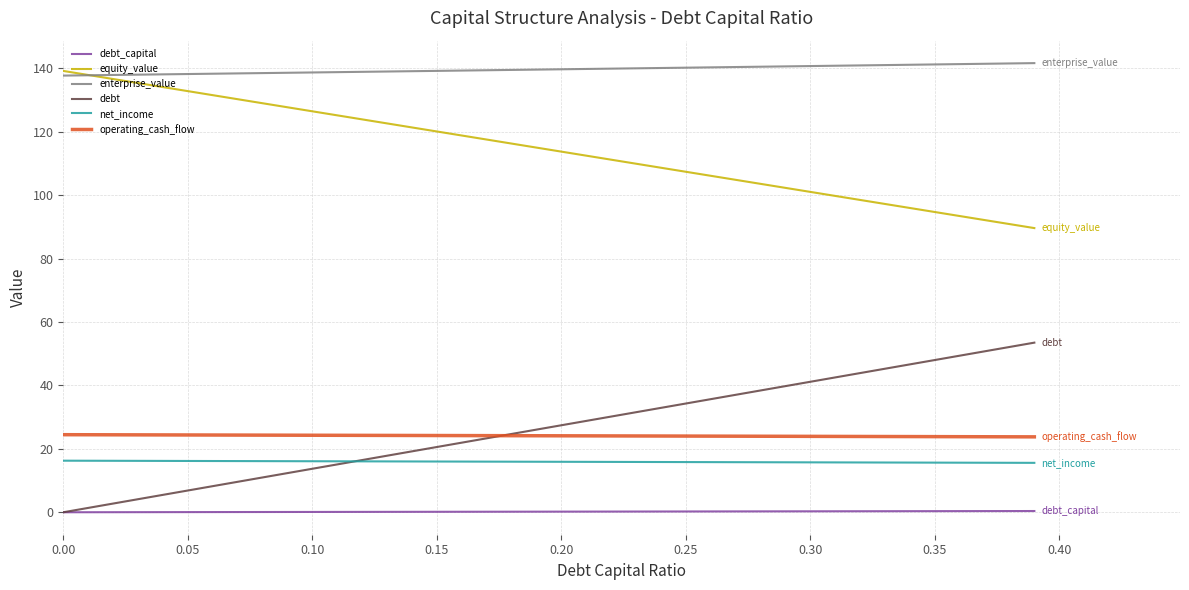

True or false: enterprise_value and operating_cash_flow intersect in this chart.

False